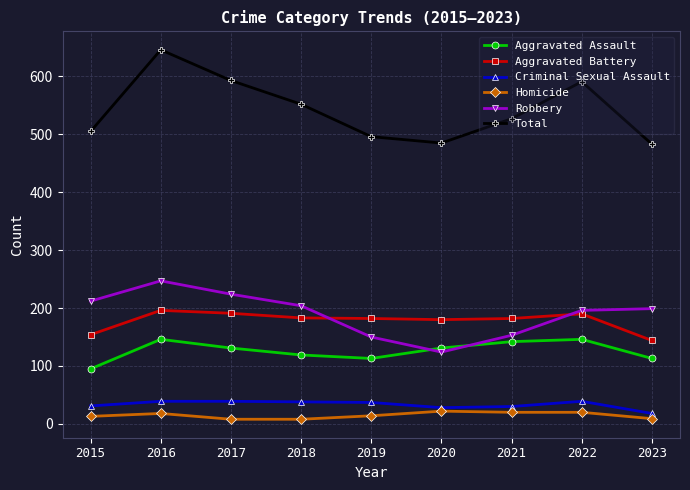

How many data points in Robbery are less than 199?

4